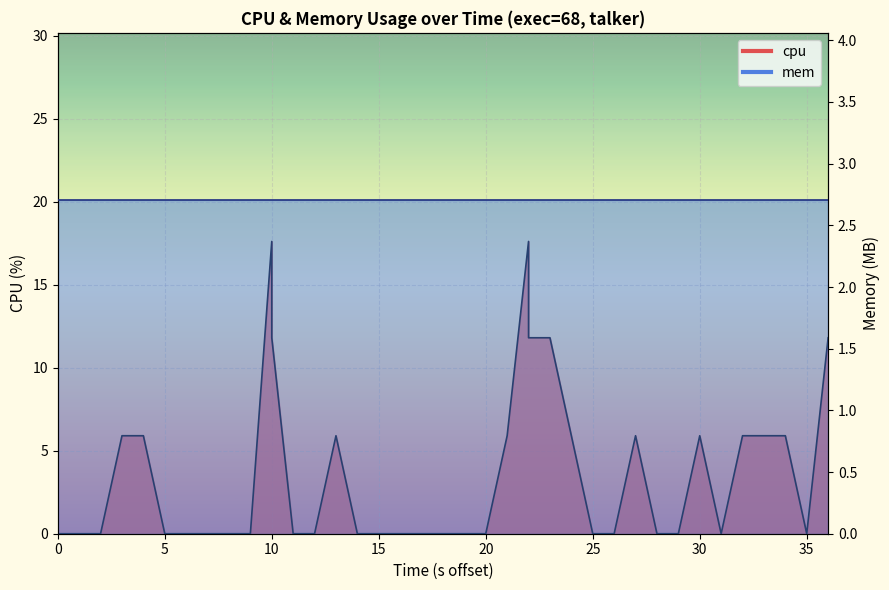

How many points are higher than both their immediate neighbors (excluding endpoints)?

5